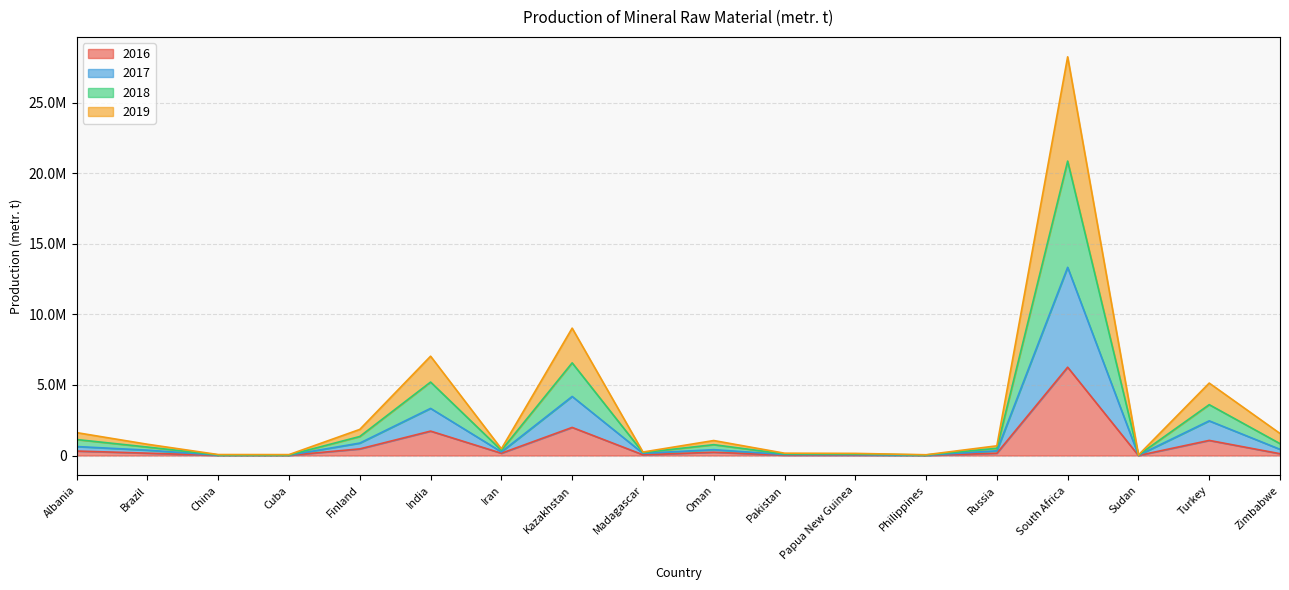

What is the label of the 9th point from the right?

Oman